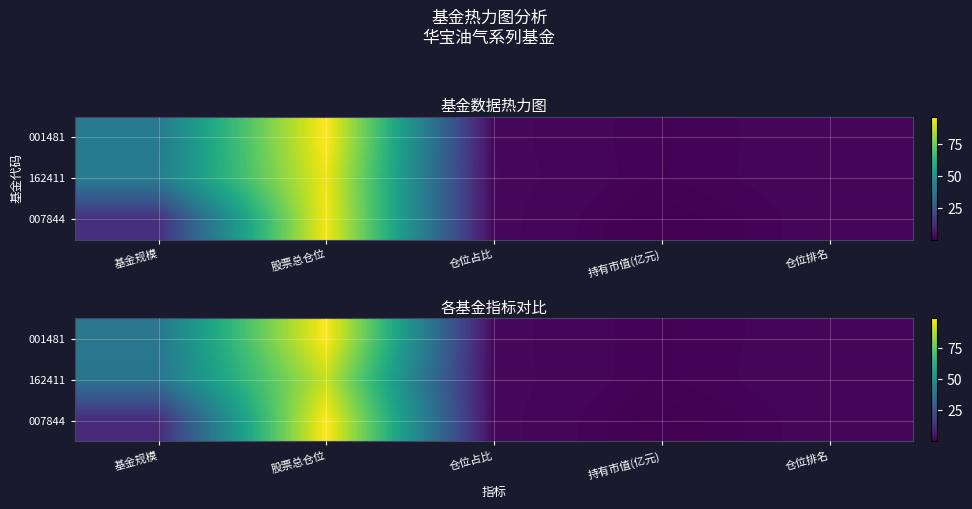

At which label is row_0 closest to 49?

基金规模